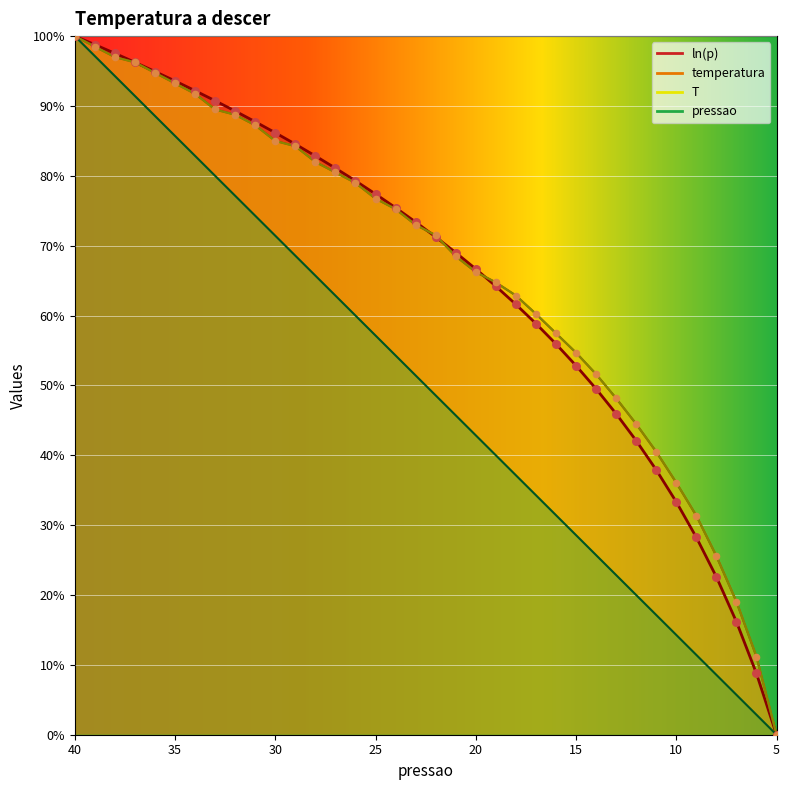

What is the total value across all series at 28?

312.6